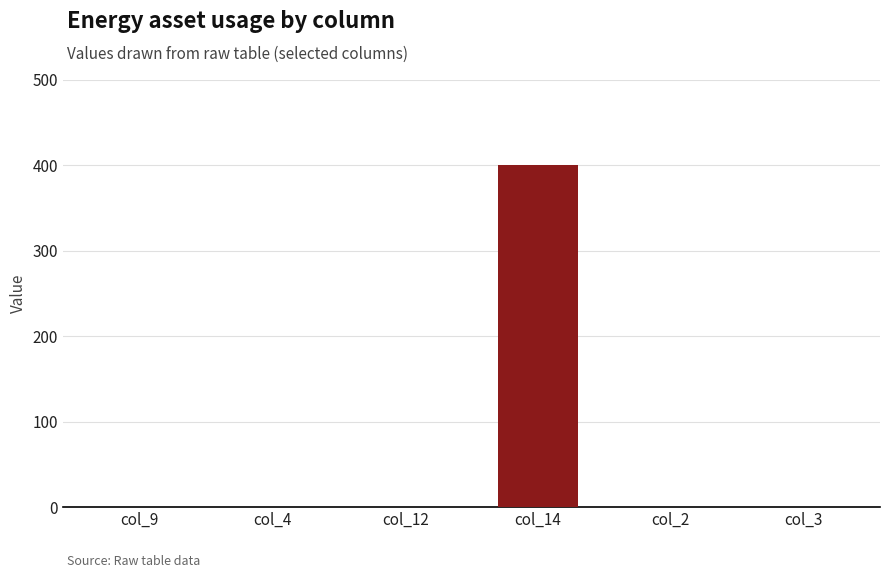

Between col_2 and col_14, which is larger?

col_14